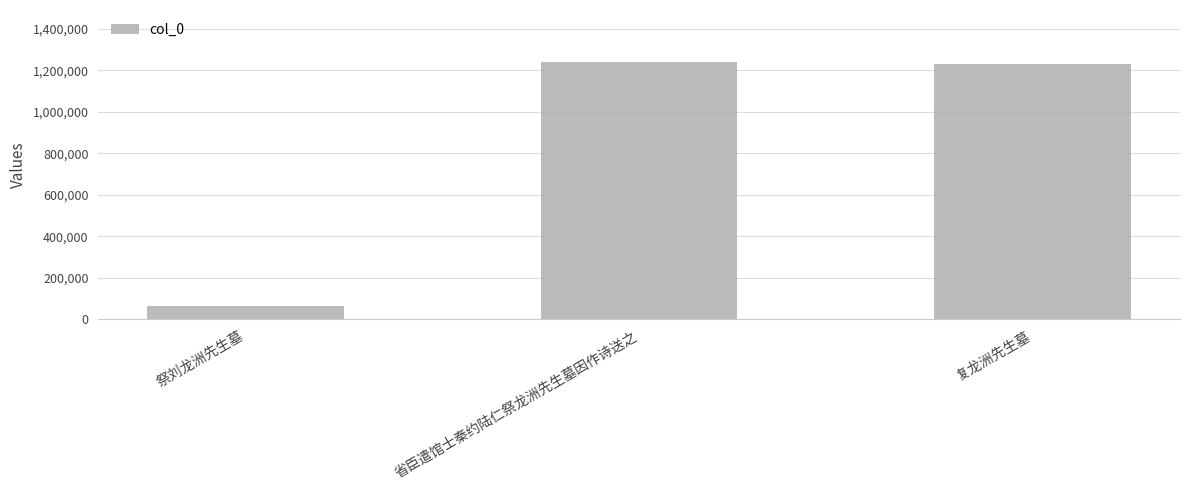

Does the chart contain any negative values?

No